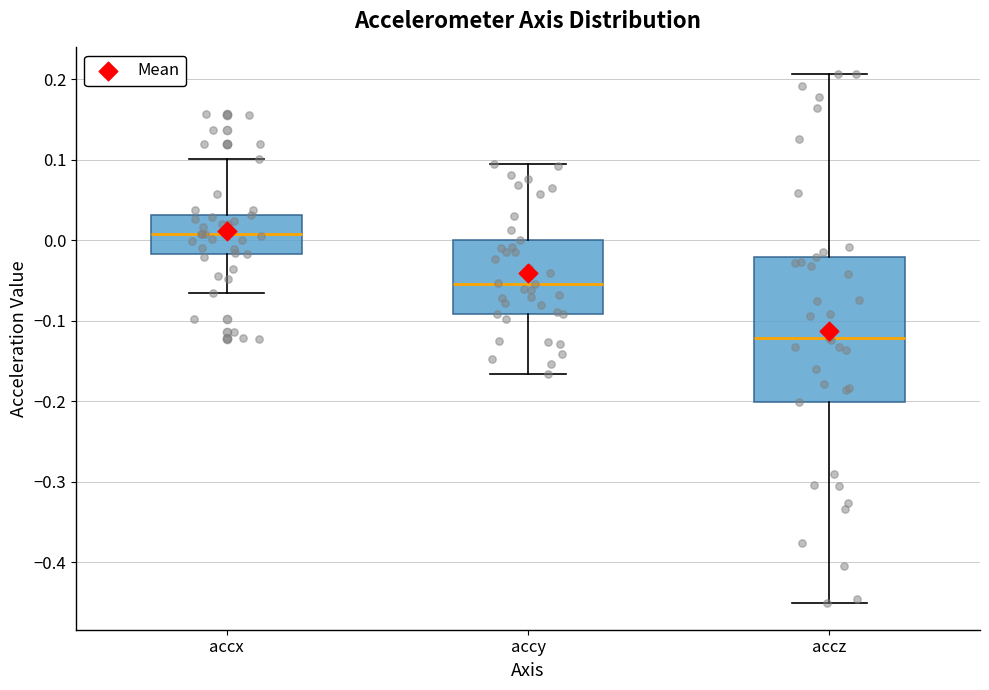

Where does the median line of the box for accx sit on the y-axis? The values are not printed on the chart, so give them approximately, as read against the axis.

0.01